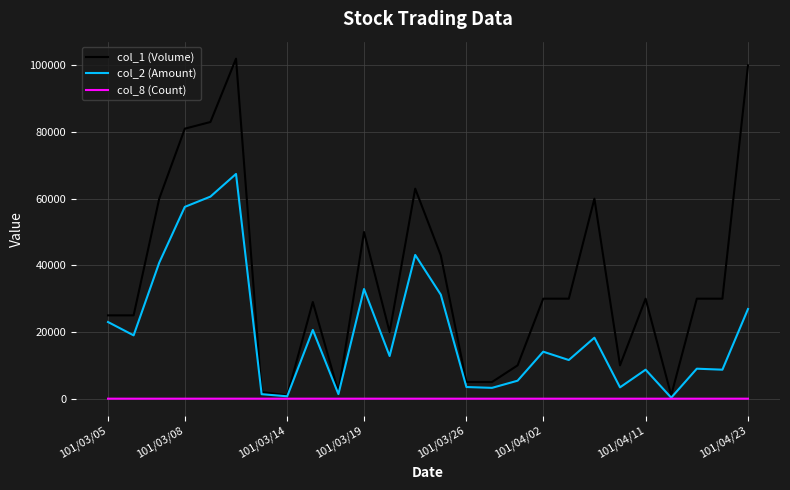

What is the maximum value shown in the chart?

102000